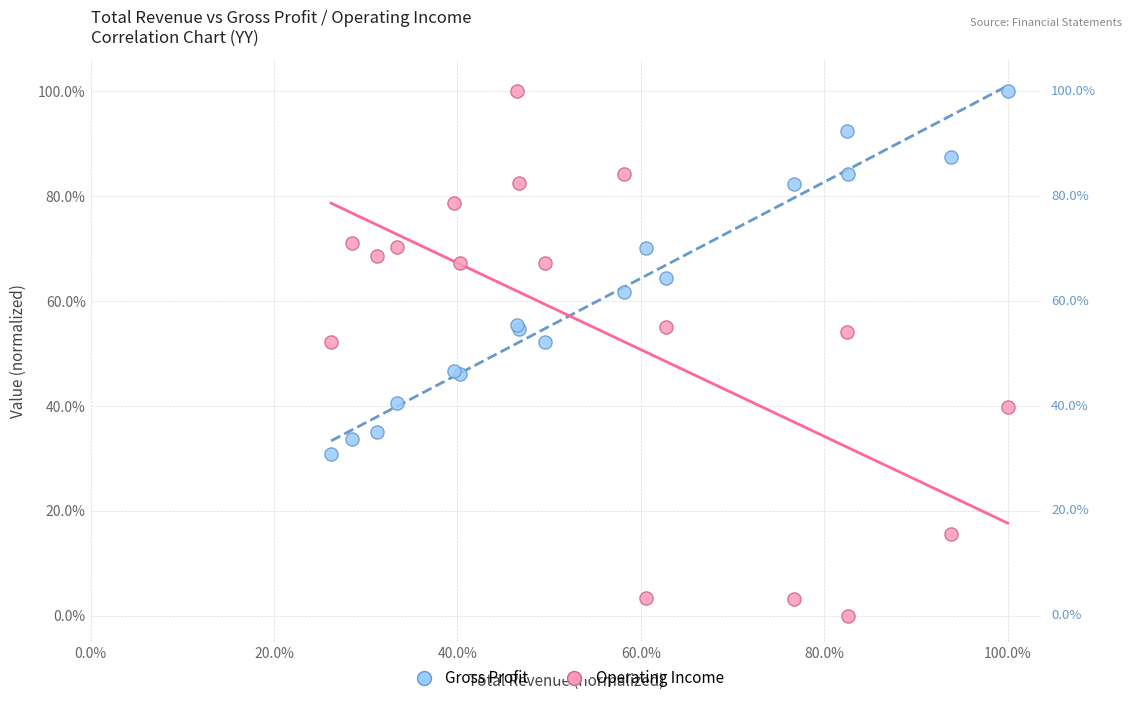

What are all the series names shown in the legend?

Gross Profit, Operating Income